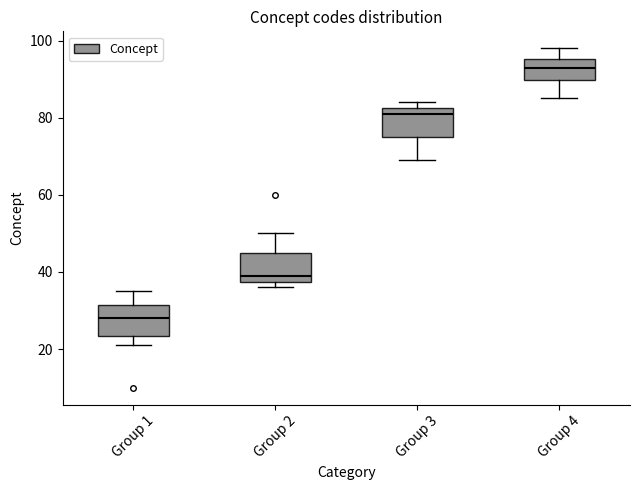

Reading left to right, transcribe this box plot: for each box, give where its median line is, the range the box spans, and where its two whiskers end, as read against the y-axis. The values are not printed on the chart, so give them approximately, as read against the axis.

Group 1: median 28, box 24 to 32, whiskers 22 to 36
Group 2: median 40, box 38 to 46, whiskers 36 to 50
Group 3: median 82 (just below the box's upper edge), box 76 to 82, whiskers 70 to 84
Group 4: median 94, box 90 to 96, whiskers 86 to 98